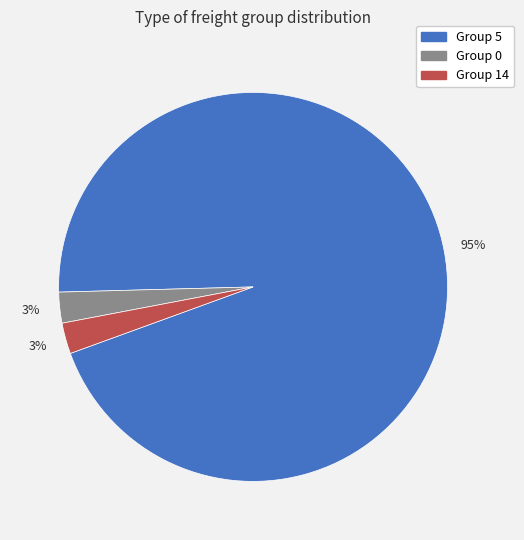

To the nearest percent, what is the average slice percentage?

33%